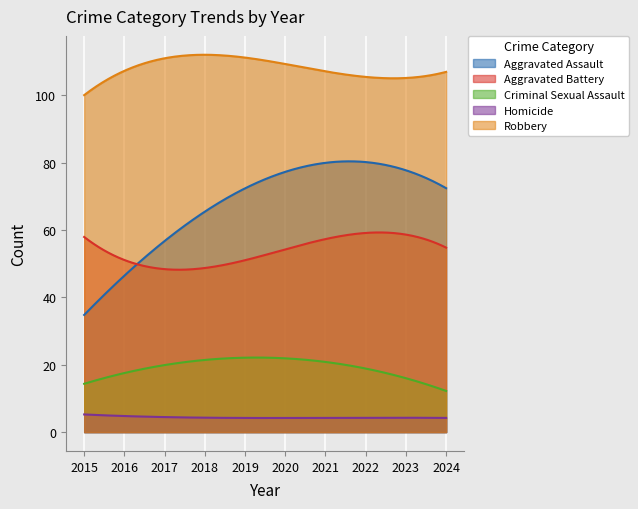

Is it true that Criminal Sexual Assault equals 16 at 2021?

False